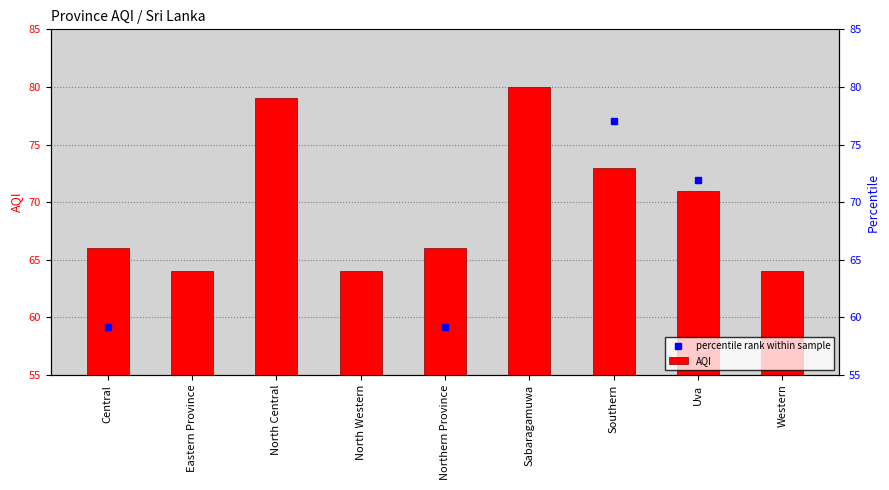

Where does the AQI series first go above 66?

North Central